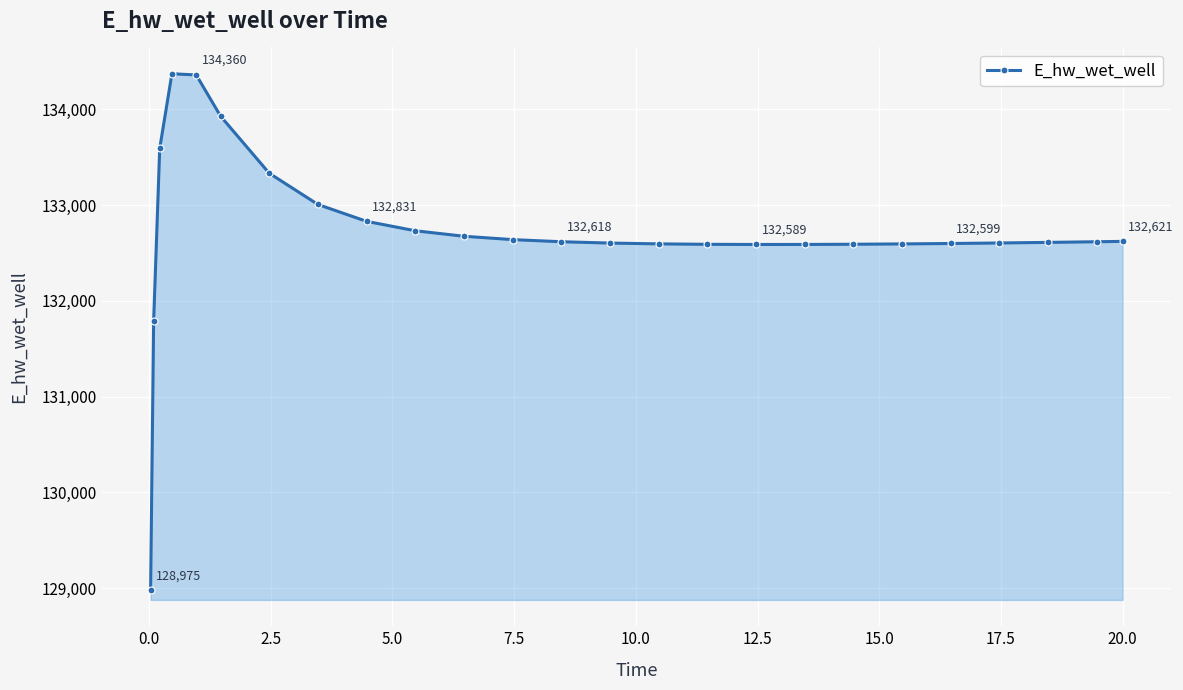

What is the greatest value displayed?

134372.6